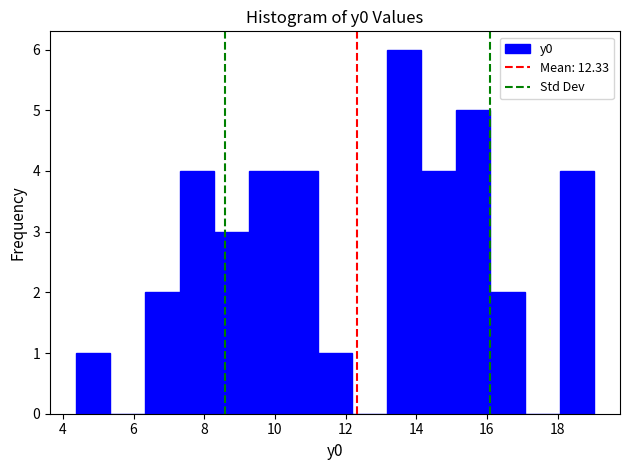

Reading left to right, list every bar in this chart as the range it spans on the x-axis followed by its height. Neither the bar edges nor the heights are printed on the chart, so give them approximately, as read against the axes.

4.4 to 5.4: 1
5.4 to 6.4: 0
6.4 to 7.4: 2
7.4 to 8.2: 4
8.2 to 9.2: 3
9.2 to 10.2: 4
10.2 to 11.2: 4
11.2 to 12.2: 1
12.2 to 13.2: 0
13.2 to 14.2: 6
14.2 to 15.2: 4
15.2 to 16.0: 5
16.0 to 17.0: 2
17.0 to 18.0: 0
18.0 to 19.0: 4